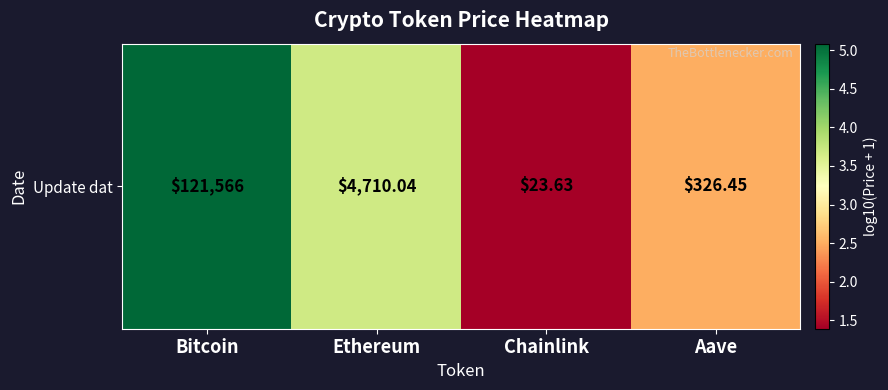

List the labels in order of value, largest first.

Bitcoin, Ethereum, Aave, Chainlink